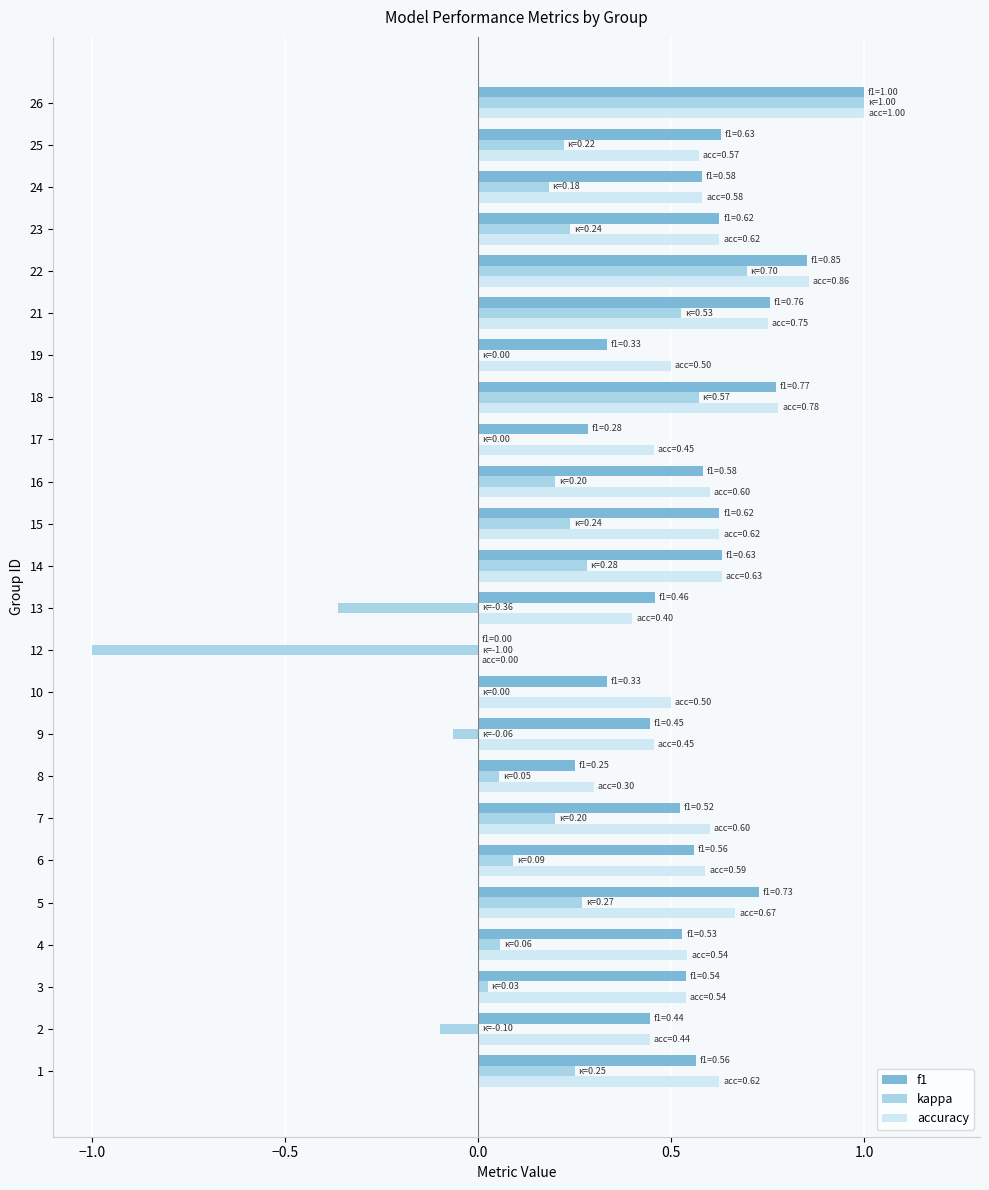

Which series has the largest total across all categories?

accuracy